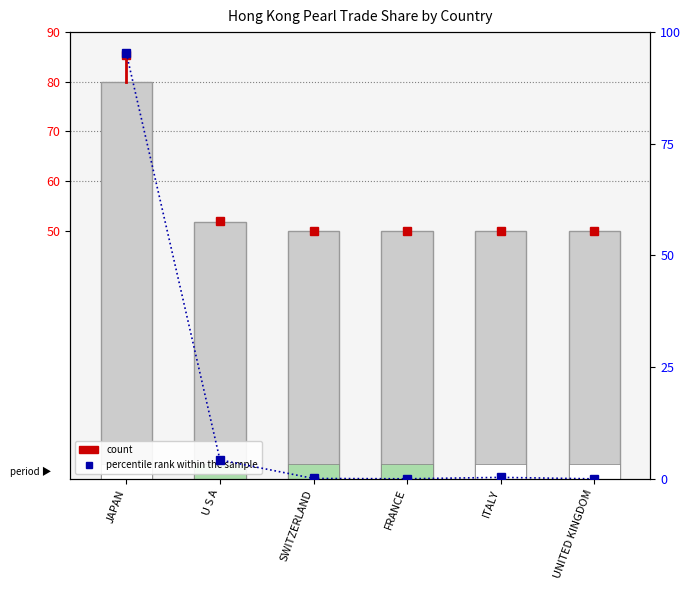

At which label is count closest to 64?

U S A